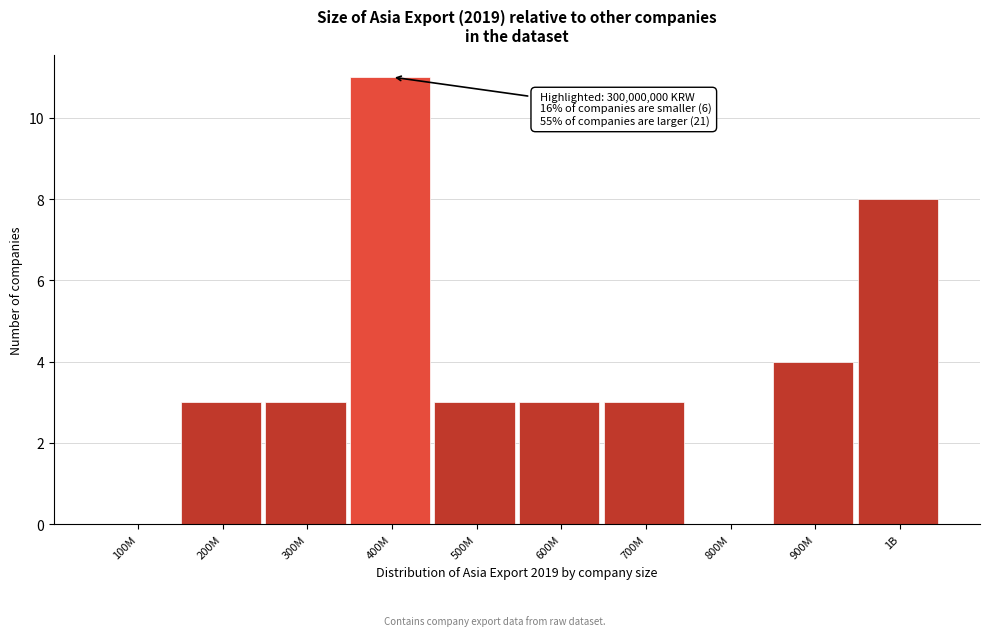

Reading right to left, list all the values displayed in this chart.

1B=8	900M=4	800M=0	700M=3	600M=3	500M=3	400M=11	300M=3	200M=3	100M=0